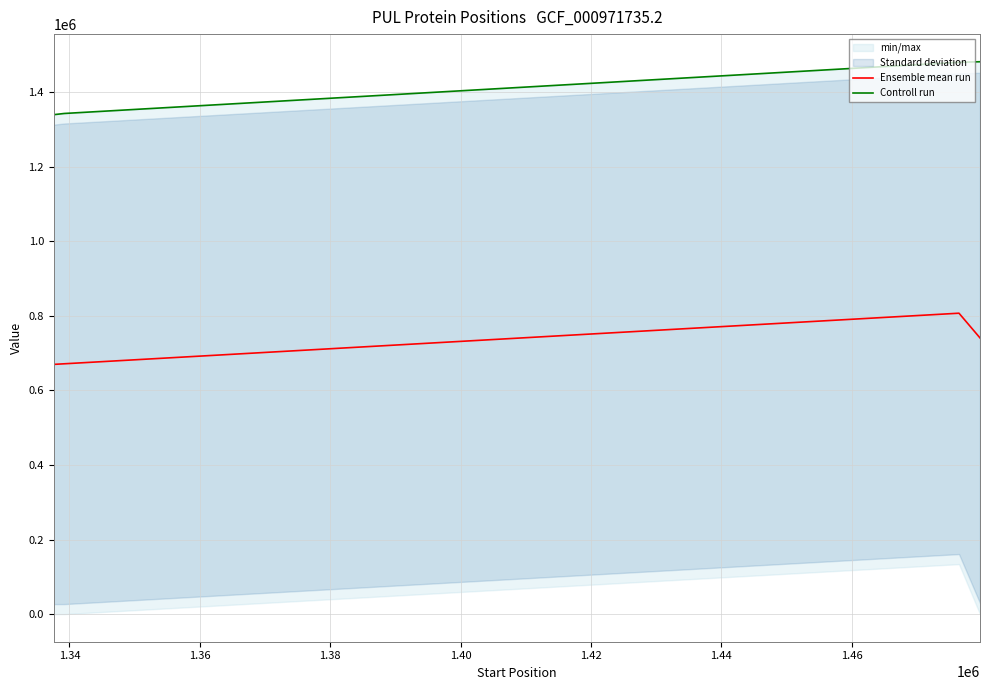

In Ensemble mean run, how many points are higher than both neighbors (excluding endpoints)?

1